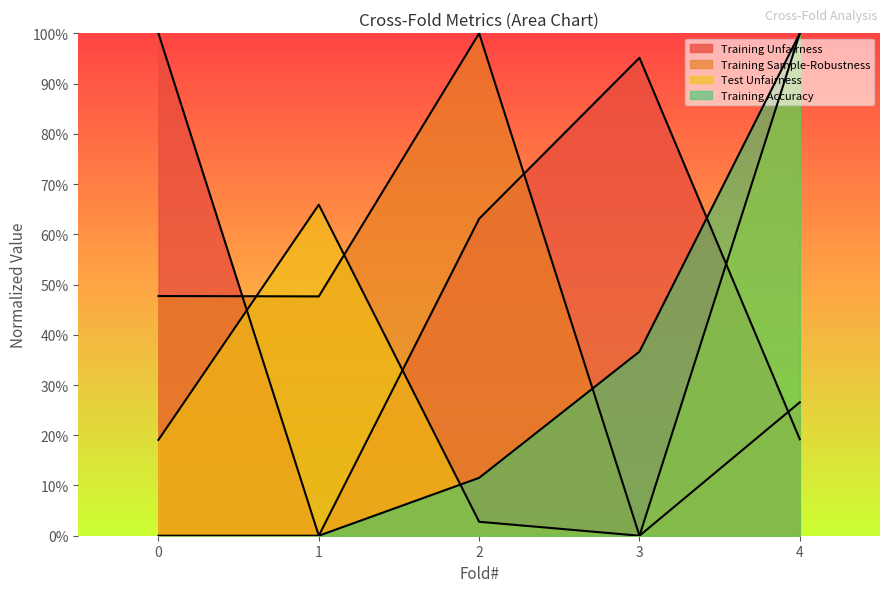

Where is the first local maximum for Training Unfairness?

3